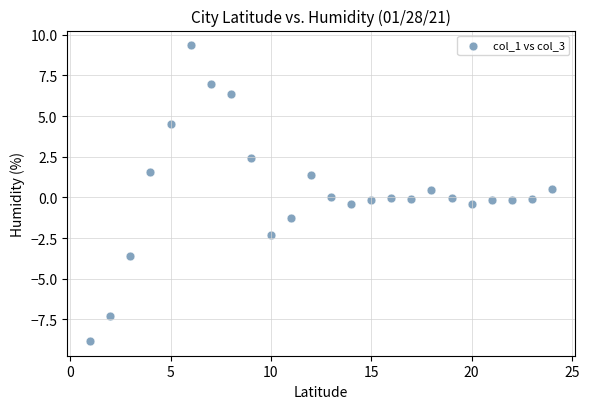

What is the range of X values (max minus min)?

23.0